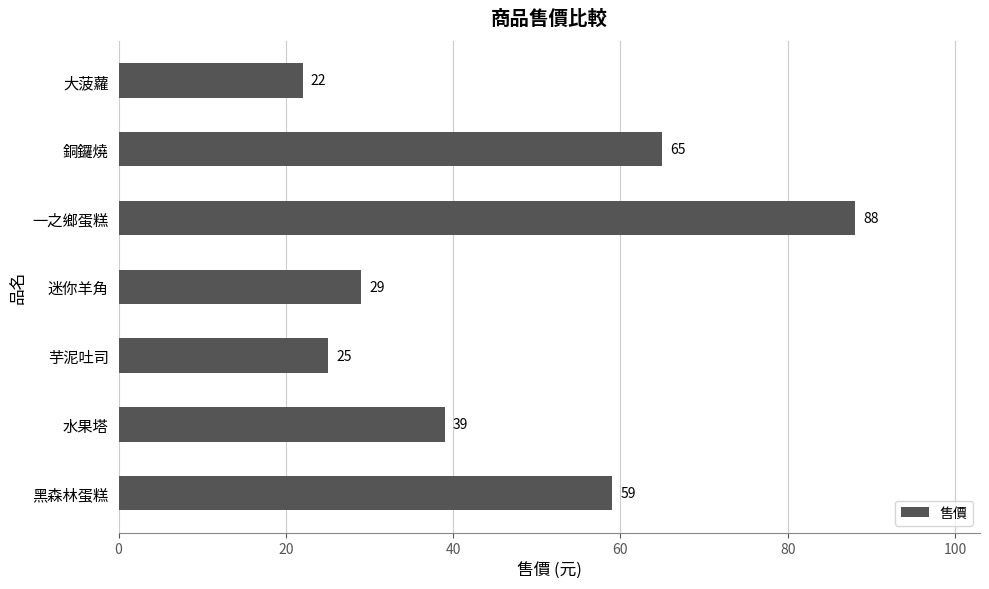

Is it true that the value at 銅鑼燒 is 65?

True